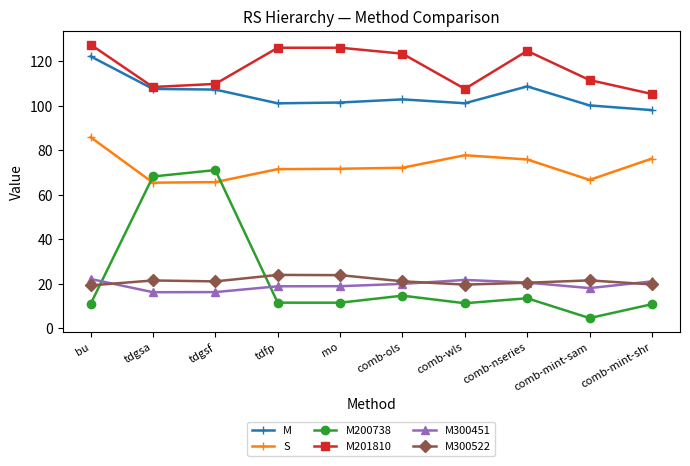

The M200738 series shows 14.6 at comb-ols. True or false?

True